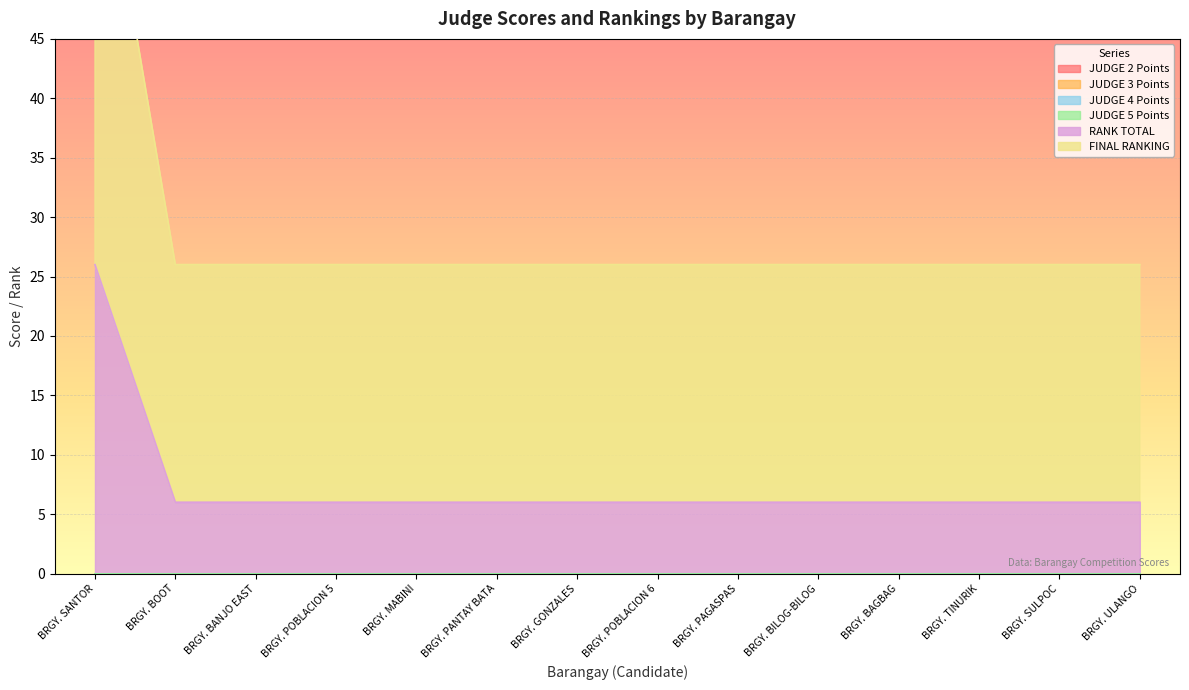

What value does the RANK TOTAL series have at BRGY. BILOG-BILOG?

6